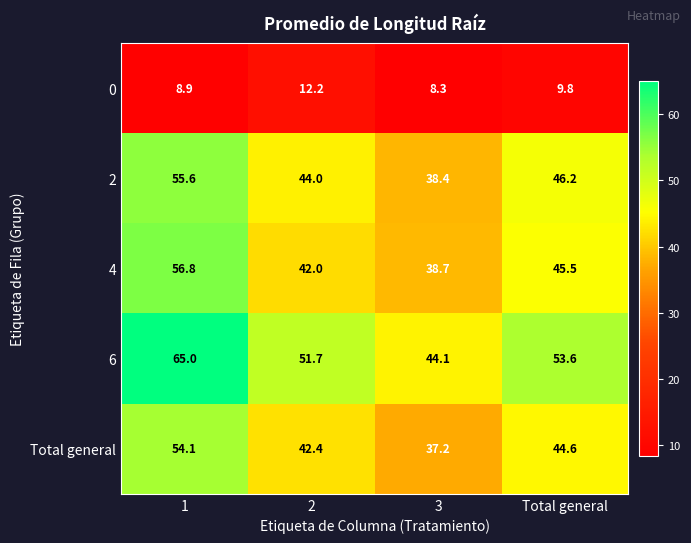

At which label does 4 reach its minimum?

3